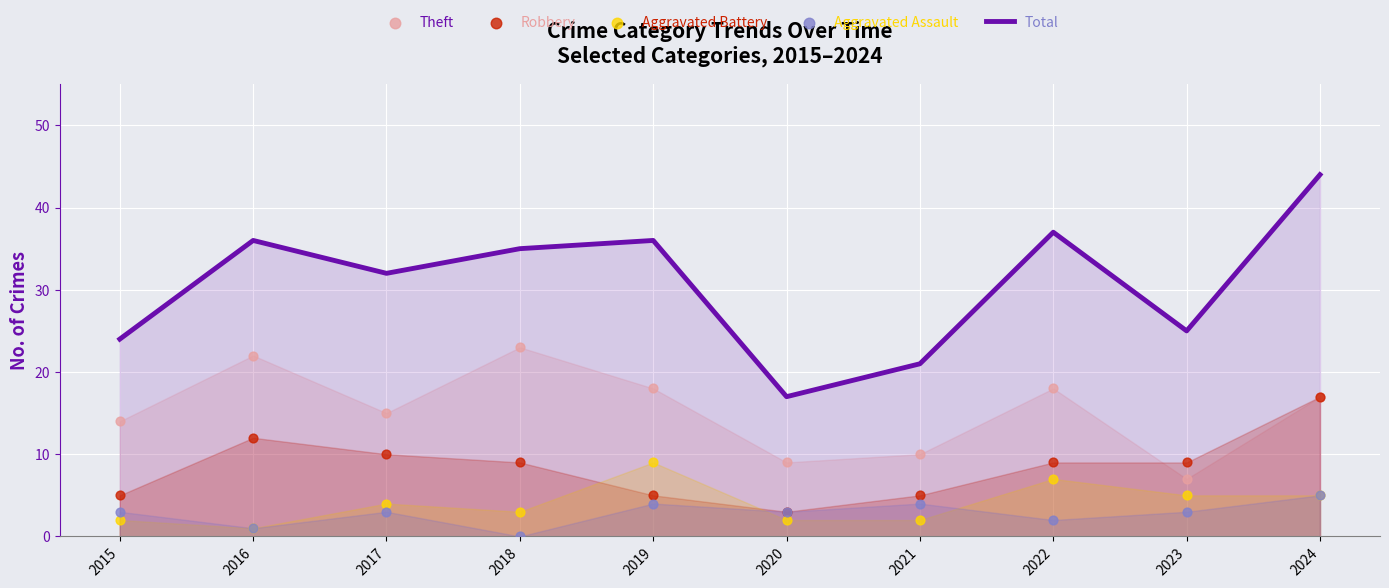

Which series has the widest spread of Y values?

Total